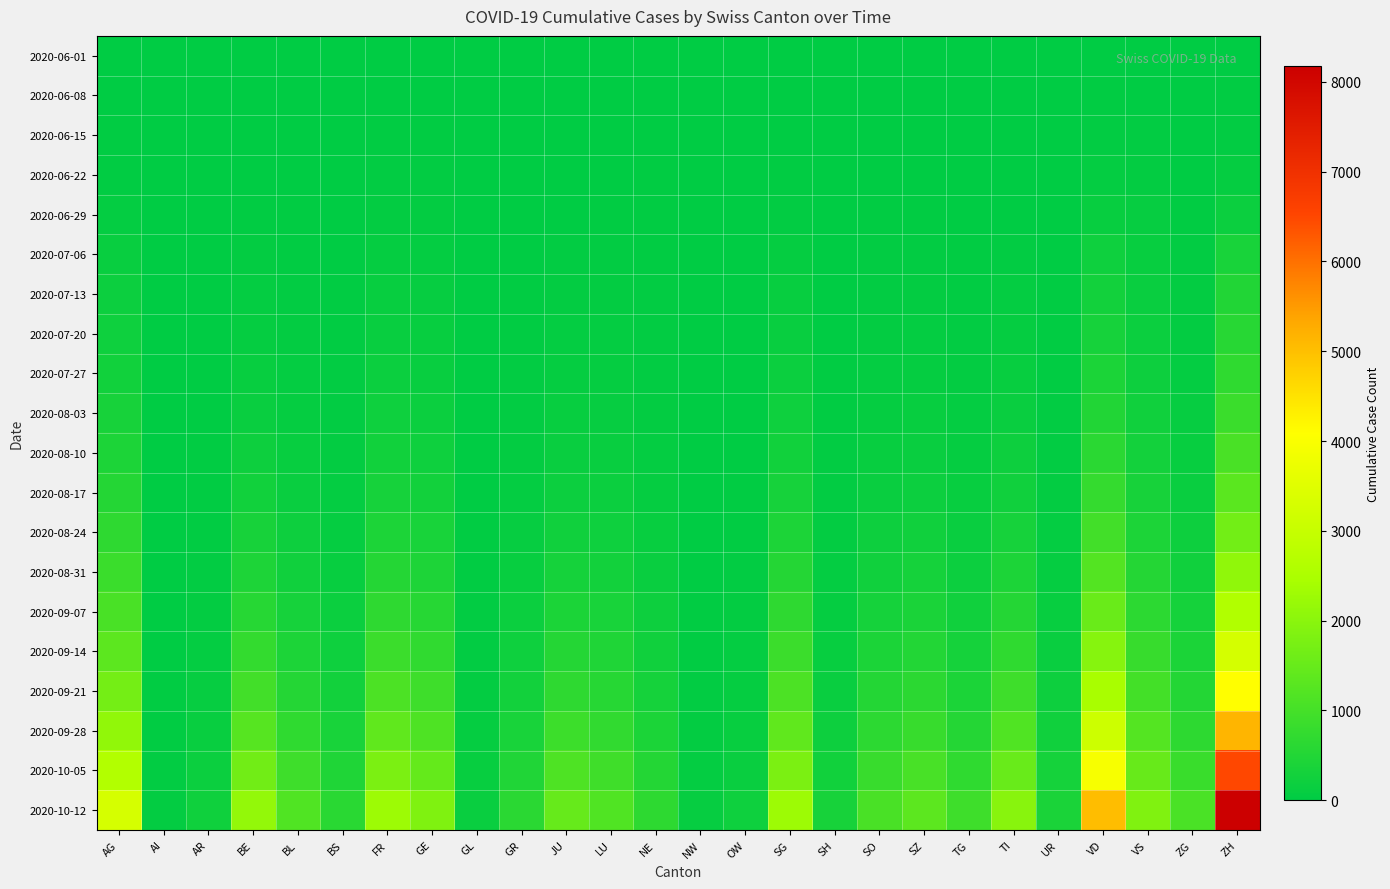

Which label corresponds to the largest value in the chart?

ZH